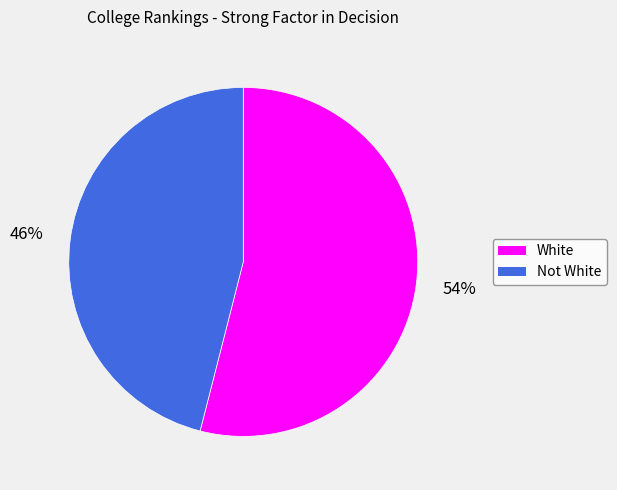

Approximately how many times larger is the value at Not White compared to White?

0.9